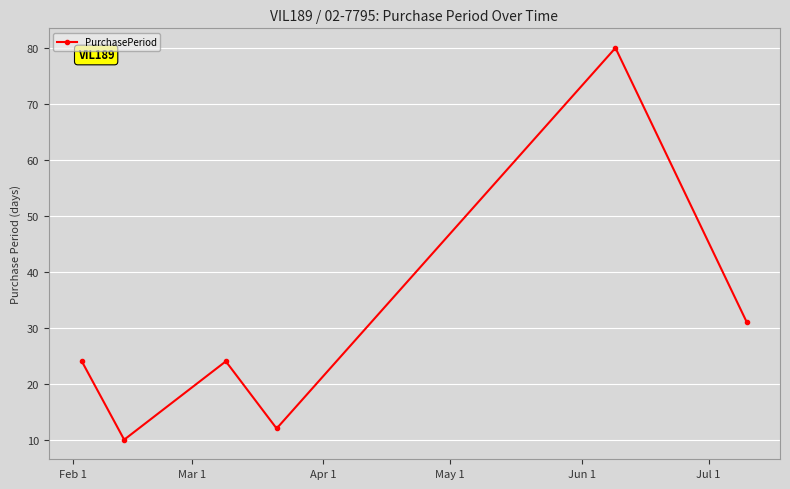

What is the maximum value shown in the chart?

80